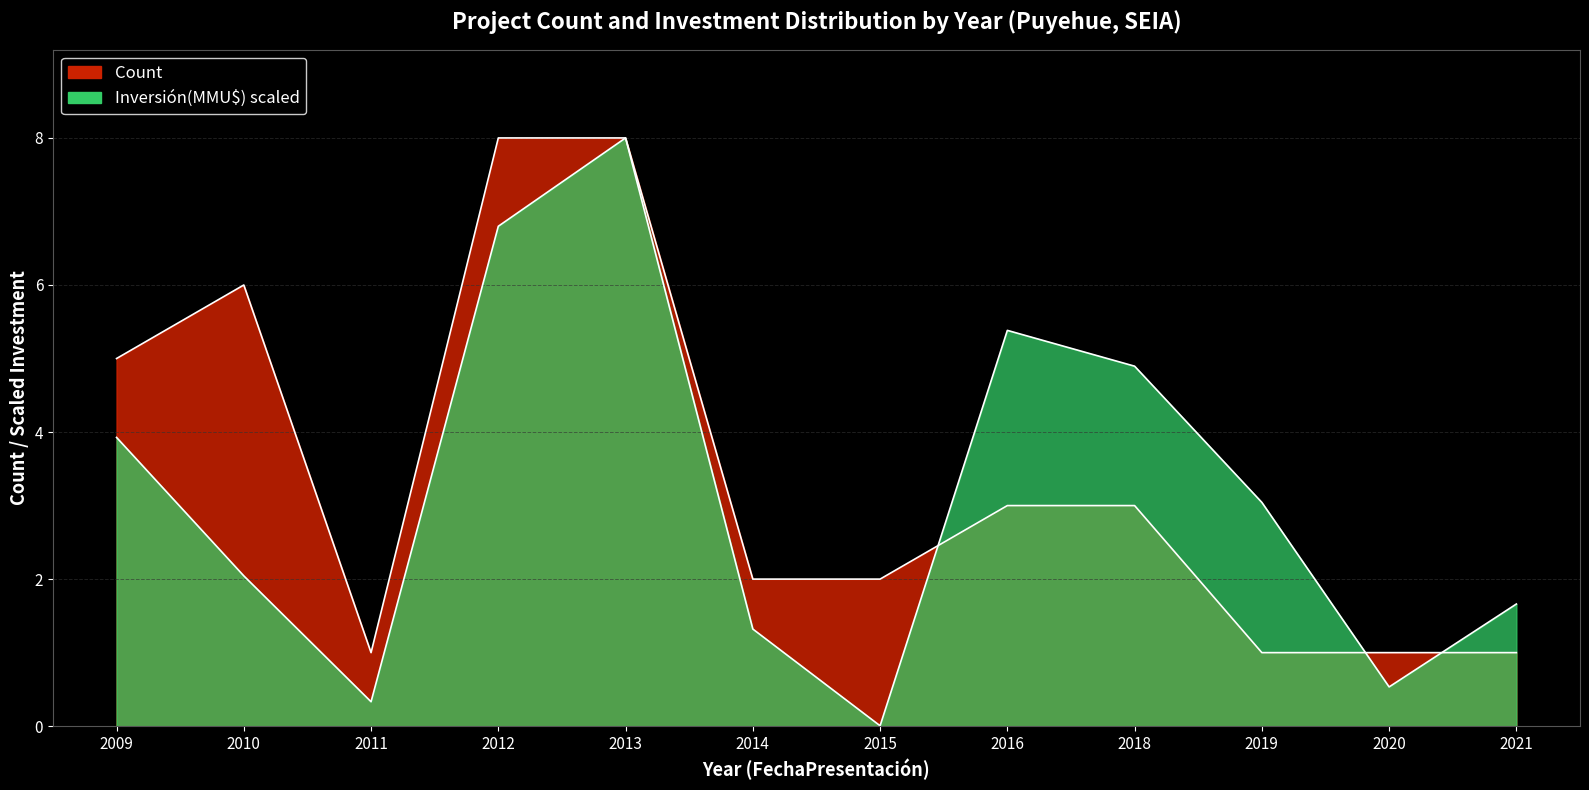

How many data points in Count are above 3?

4